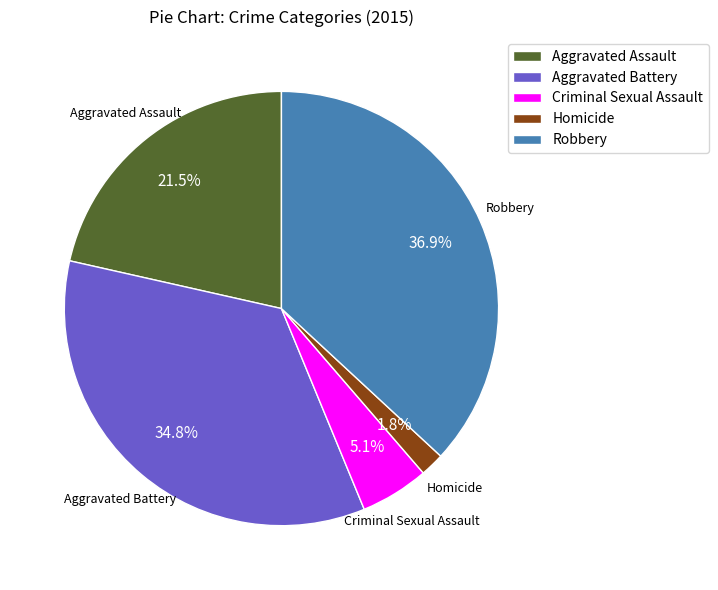

True or false: Homicide accounts for 2% of the total.

True